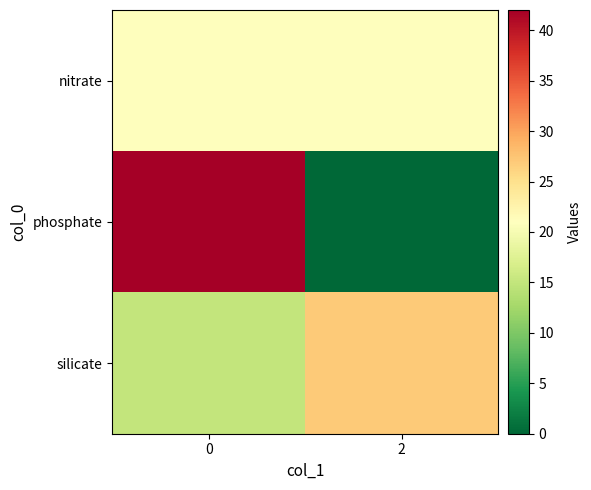

Between 2 and 0, which is larger?

2